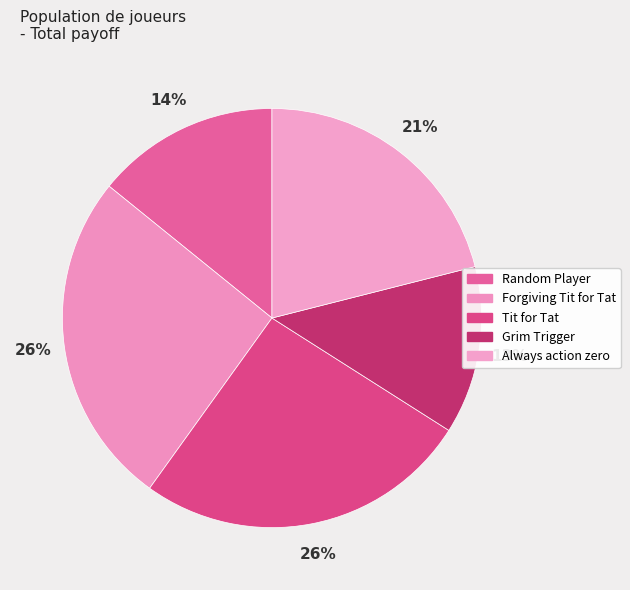

To the nearest percent, what is the average slice percentage?

20%